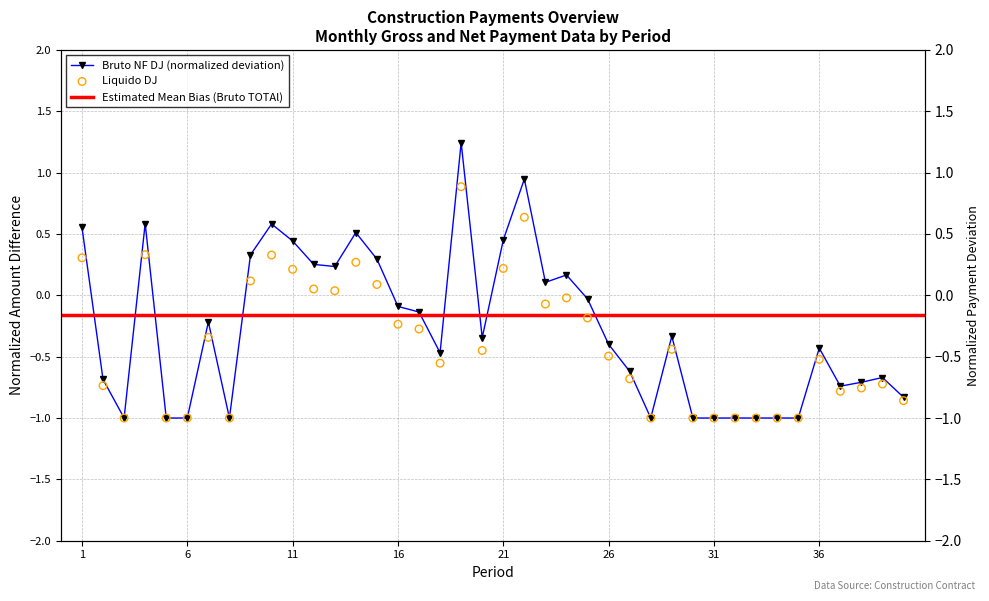

Which series has the largest Y range (max minus min)?

Bruto NF DJ